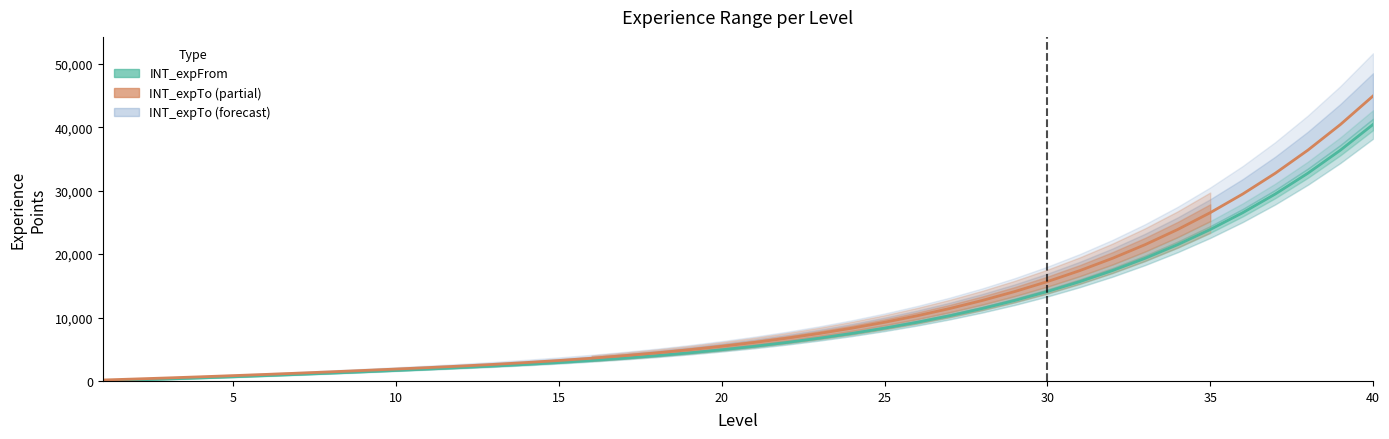

Which has a higher value, 10 or 35?

35